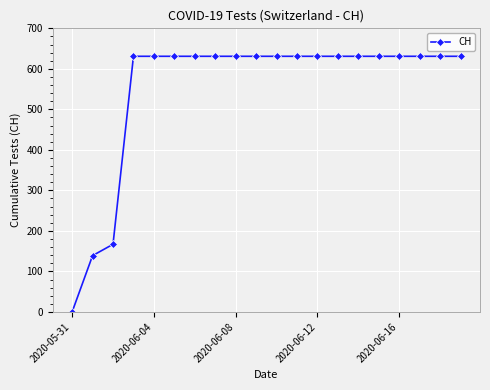

What is the difference between the maximum and minimum values?

631